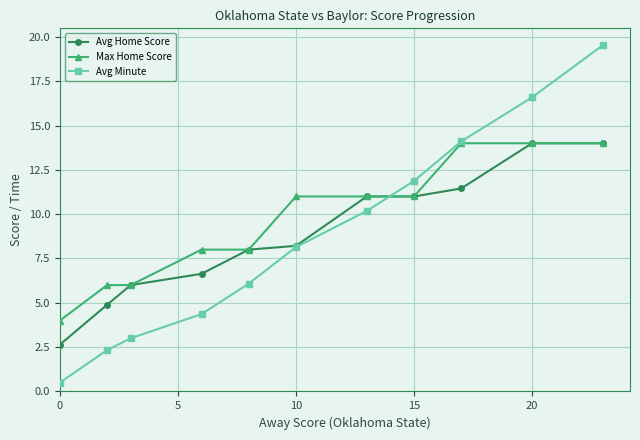

What is the highest value of the Max Home Score series?

14.0